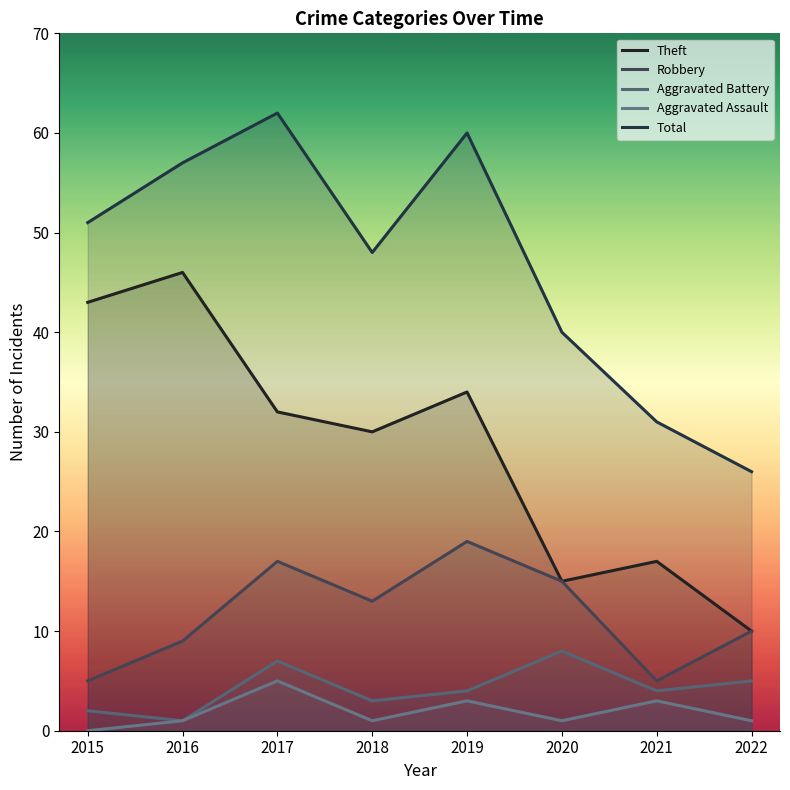

Does the chart have visible grid lines?

No